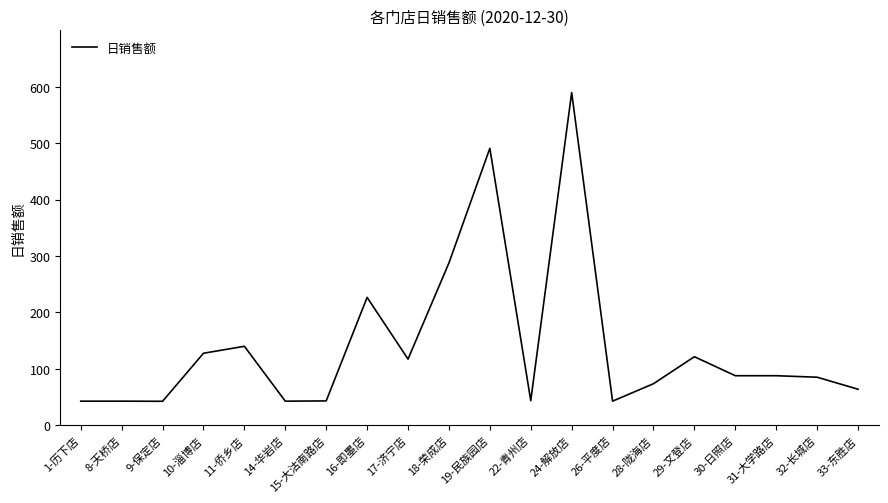

What value does the data have at 33-东胜店?

63.6